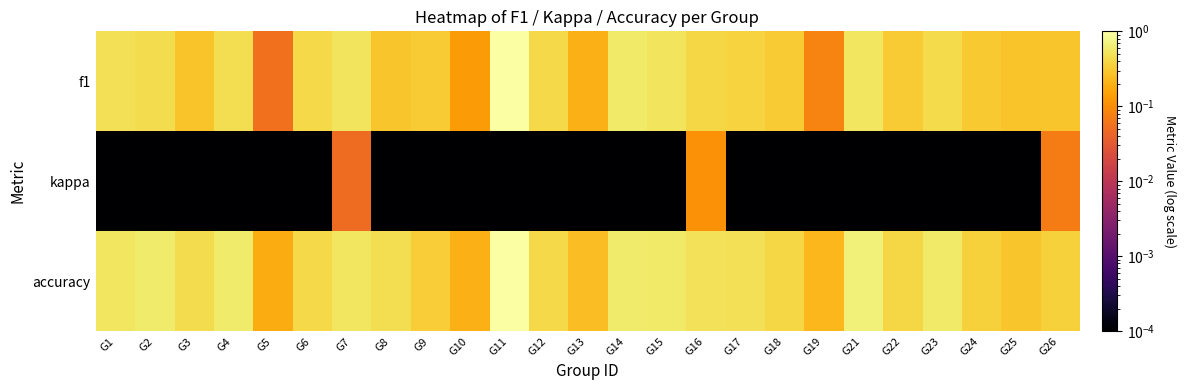

At which category is the sum across all series the highest?

G11